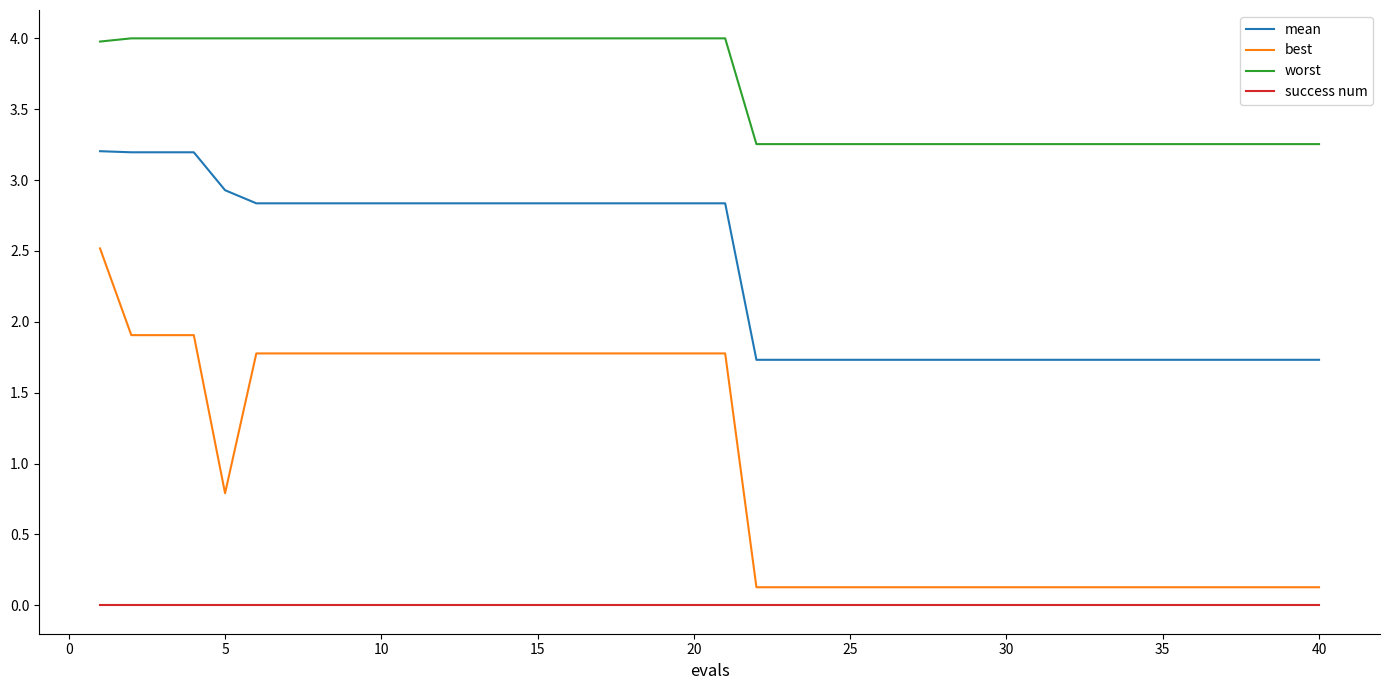

Rank the series by their maximum value, from highest to lowest.

worst, mean, best, success num